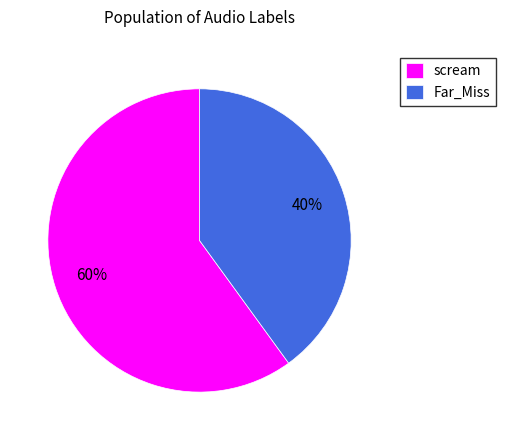

Count the number of slices in the pie.

2